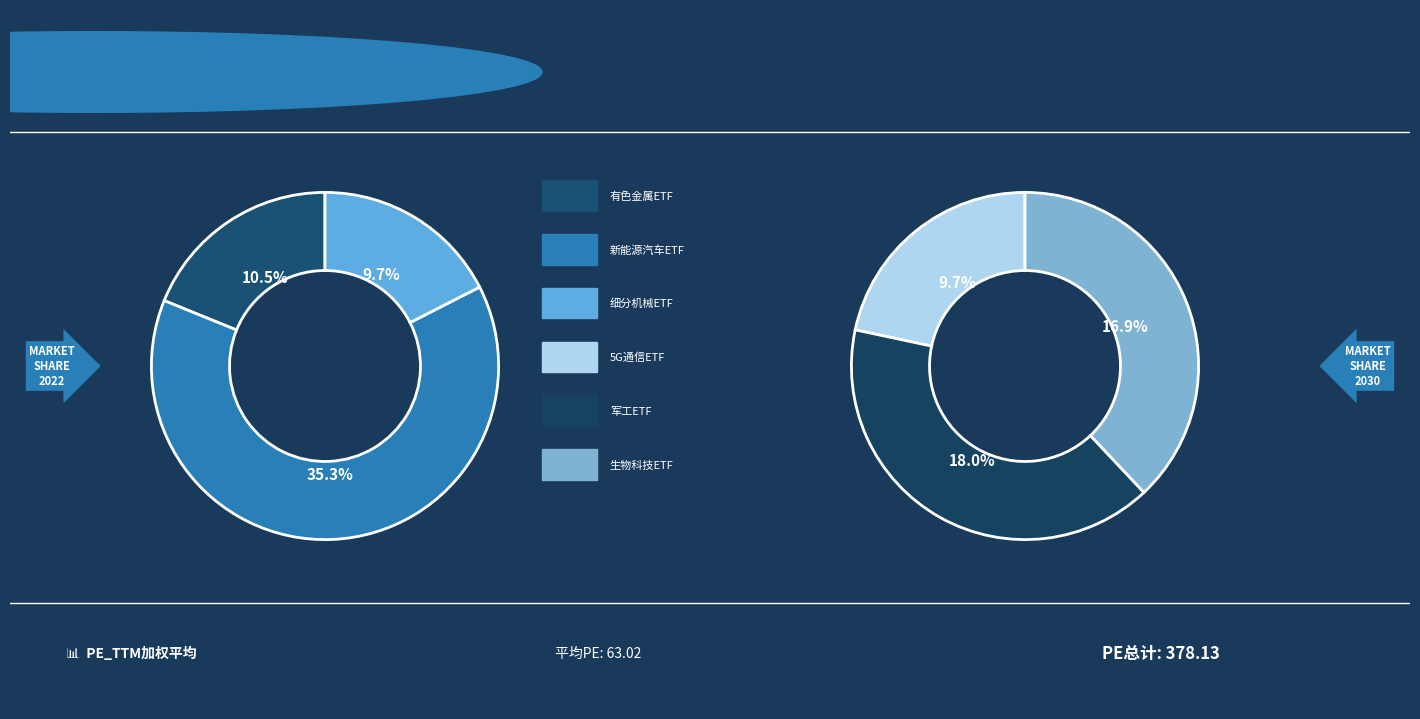

To the nearest percent, what is the difference between the largest and smallest slice percentages?

26%